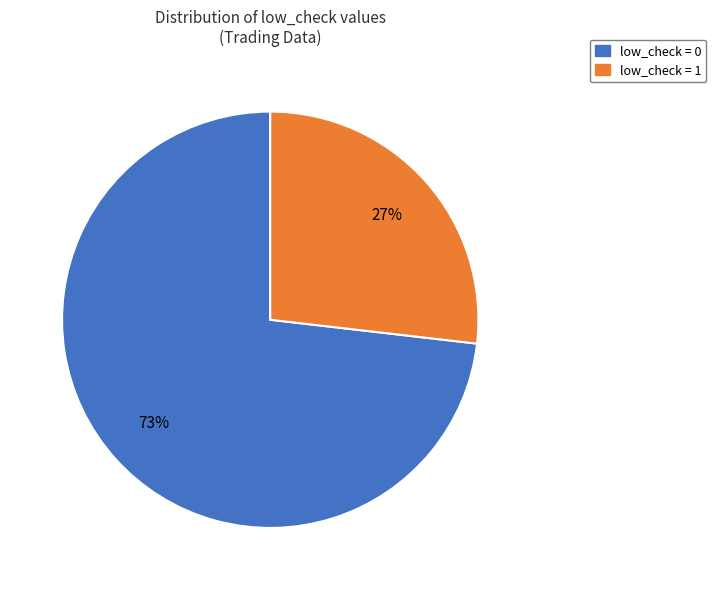

Is there a majority slice in this chart?

Yes